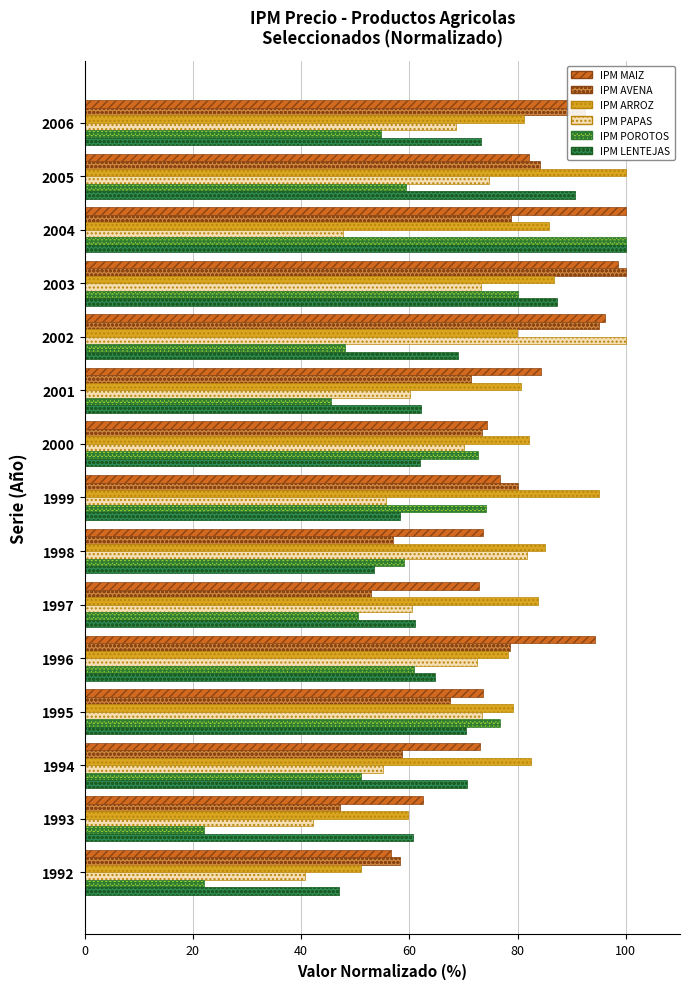

What is the greatest value displayed?

100.0